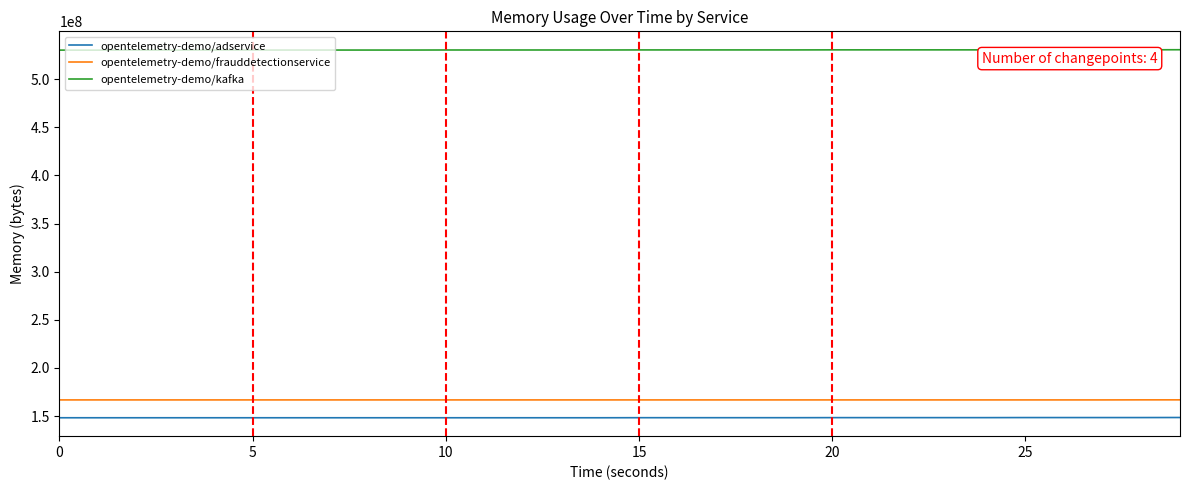

True or false: opentelemetry-demo/frauddetectionservice and opentelemetry-demo/adservice intersect in this chart.

False